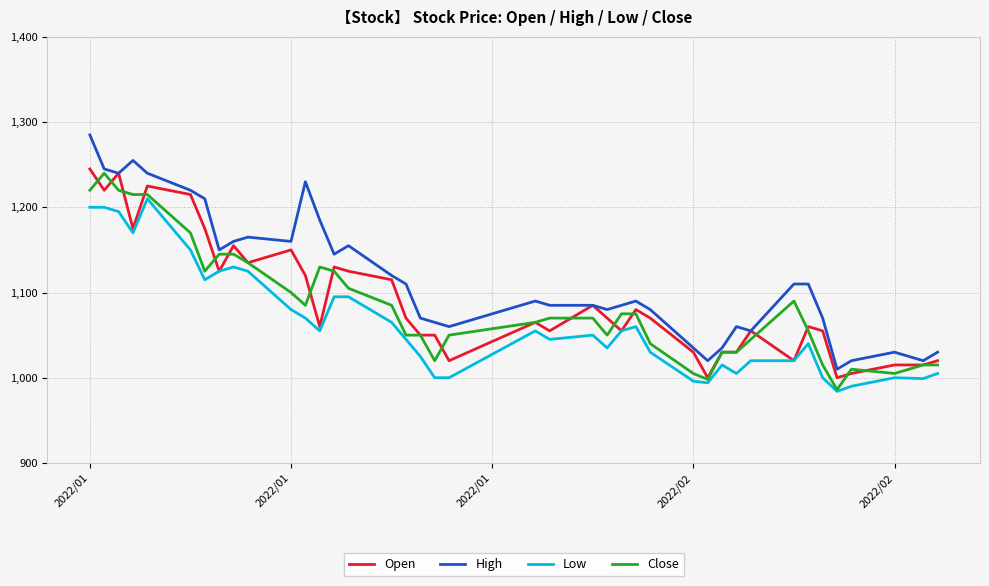

What is the maximum value for Close?

1240